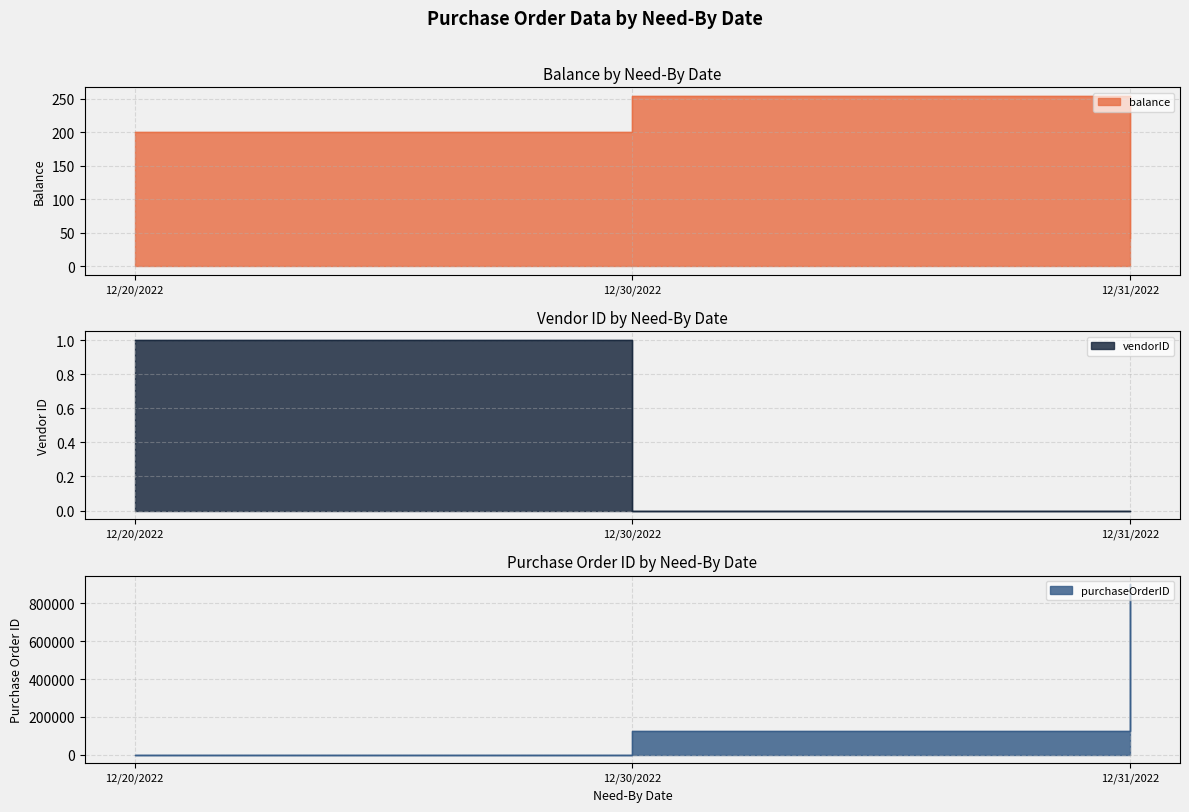

Rank the series by their maximum value, from lowest to highest.

vendorID, balance, purchaseOrderID